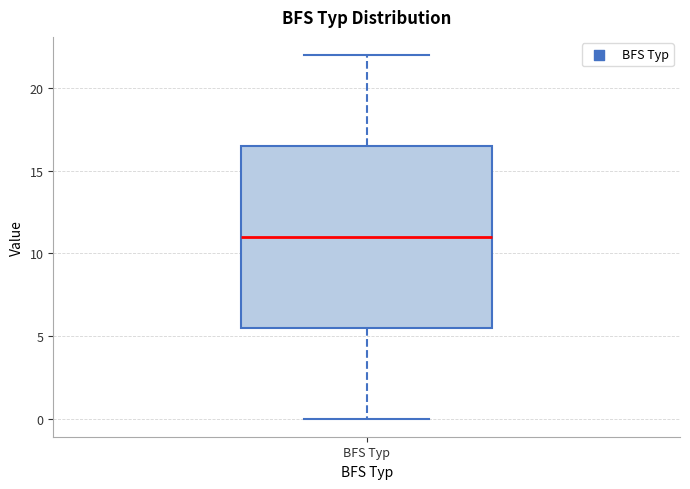

Read this box plot against the y-axis: the position of the median line, the range covered by the box, and the ends of both whiskers. The values are not printed on the chart, so give them approximately, as read against the axis.

median 11.0, box 5.5 to 16.5, whiskers 0.0 to 22.0